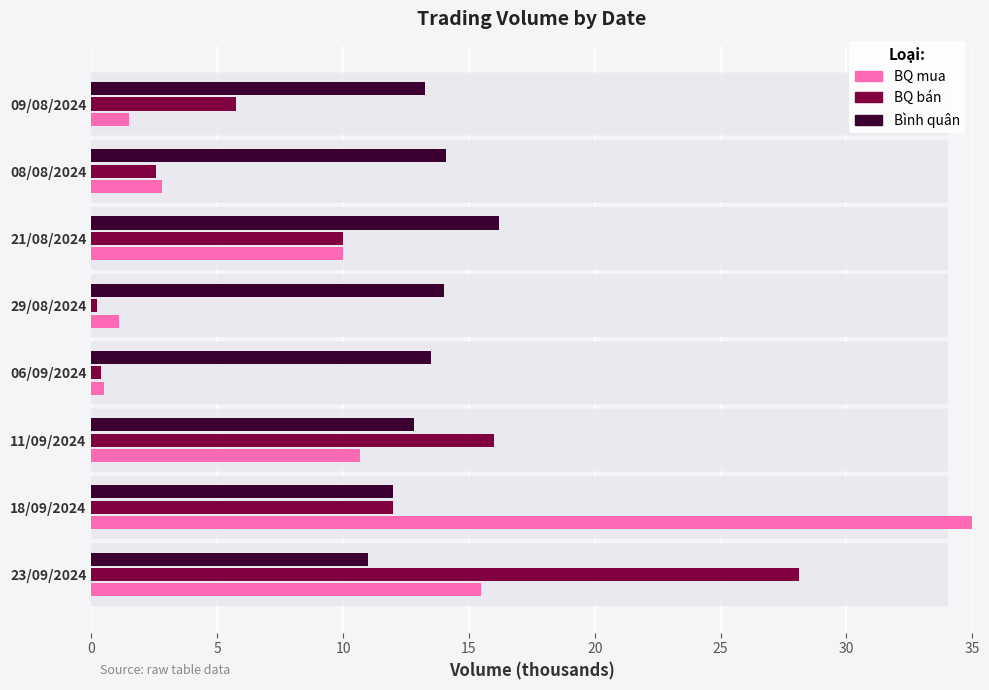

What is the spread (max minus min) of values at 08/08/2024?

11.5